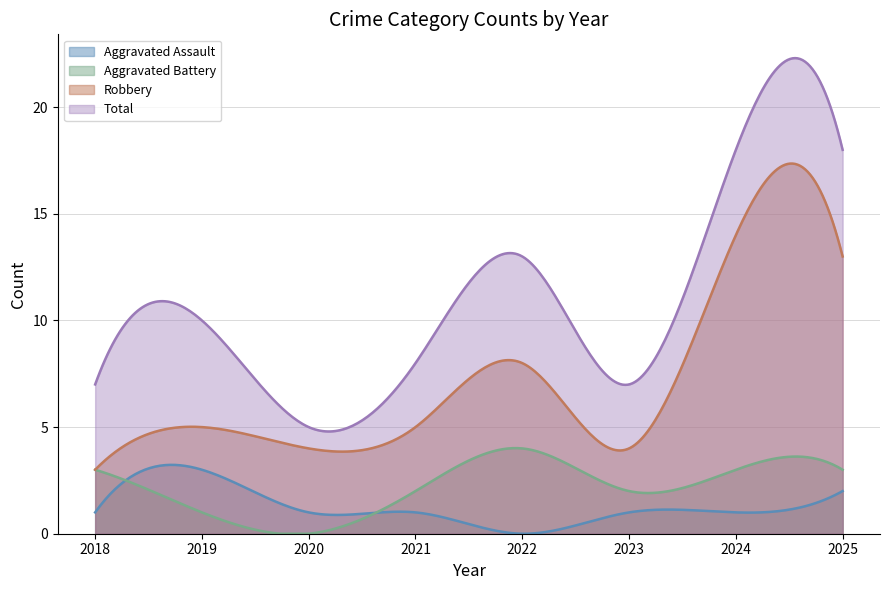

True or false: Robbery and Total cross at least once.

False